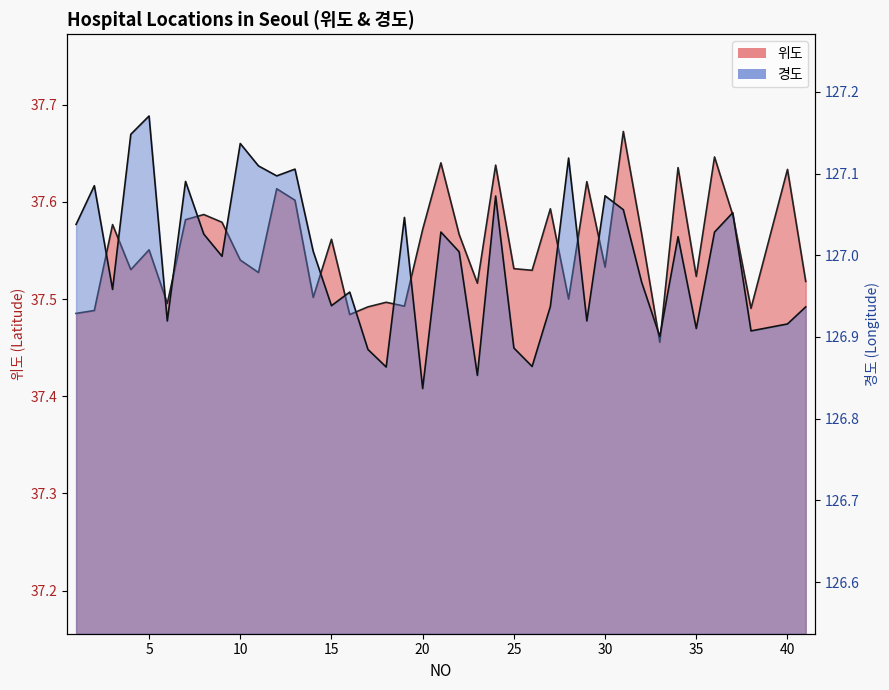

Reading right to left, extract all data points from this chart.

위도: 37.5	37.6	37.5	37.6	37.6	37.5	37.6	37.5	37.6	37.7	37.5	37.6	37.5	37.6	37.5	37.5	37.6	37.5	37.6	37.6	37.6	37.5	37.5	37.5	37.5	37.6	37.5	37.6	37.6	37.5	37.5	37.6	37.6	37.6	37.5	37.6	37.5	37.6	37.5	37.5
경도: 126.9	126.9	126.9	127.1	127.0	126.9	127.0	126.9	127.0	127.1	127.1	126.9	127.1	126.9	126.9	126.9	127.1	126.9	127.0	127.0	126.8	127.0	126.9	126.9	127.0	126.9	127.0	127.1	127.1	127.1	127.1	127.0	127.0	127.1	126.9	127.2	127.1	127.0	127.1	127.0